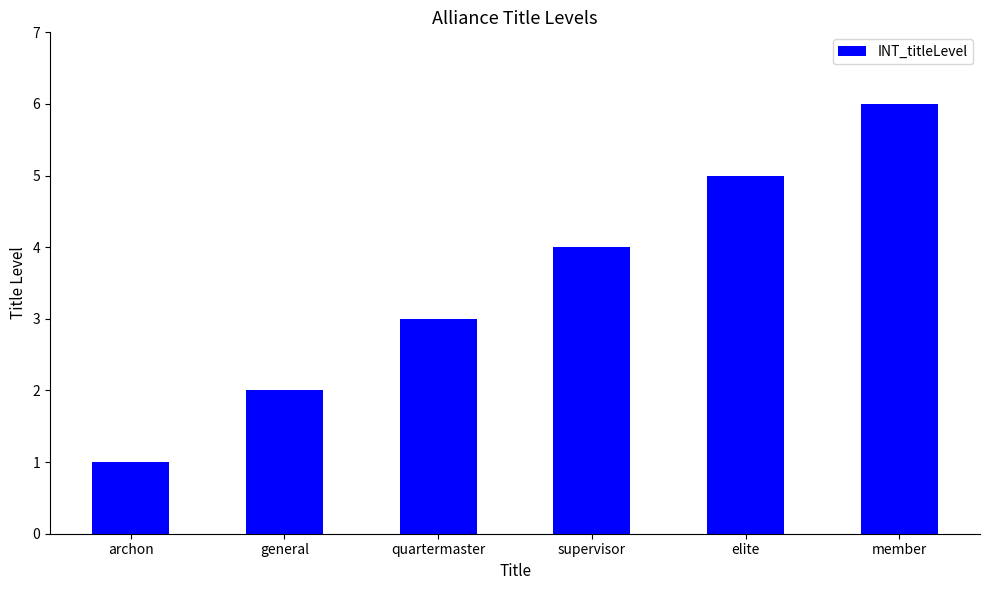

What is the label of the 1st bar from the right?

member